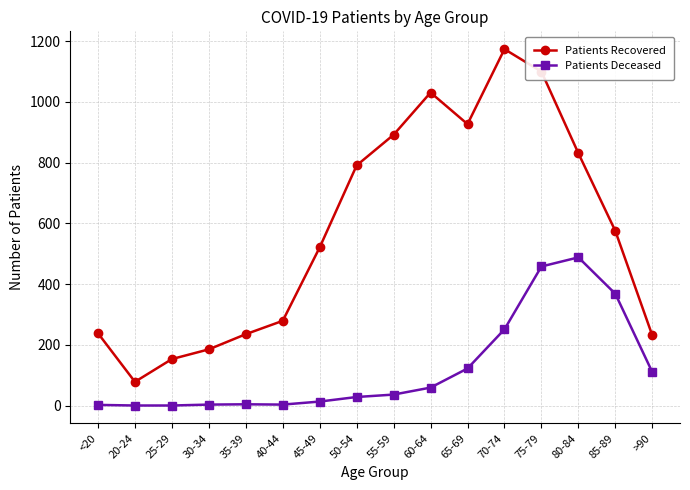

What is the label of the 15th point from the left?

85-89